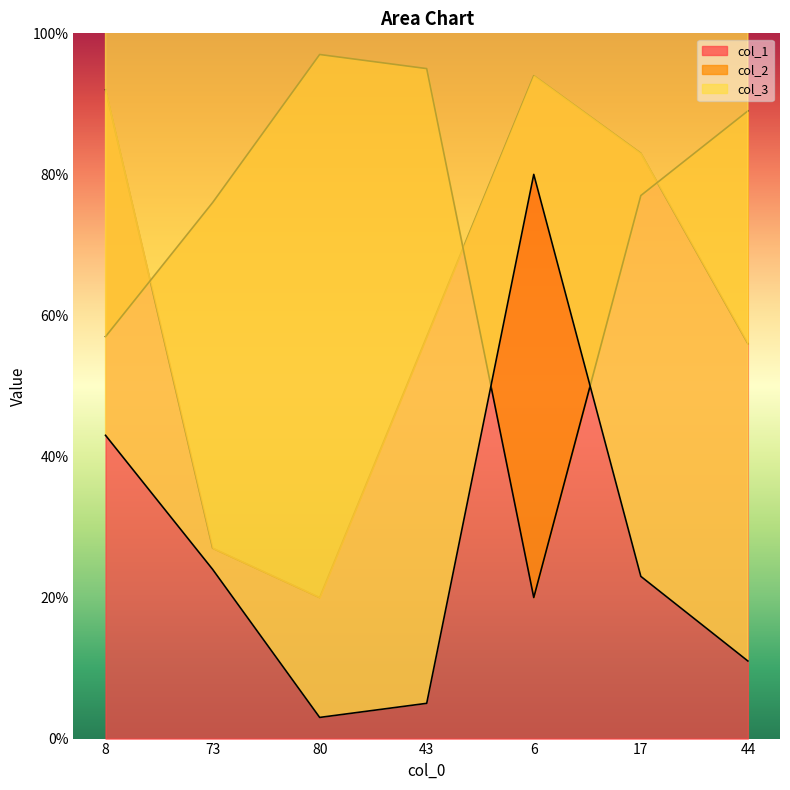

What is the value of the col_1 point at the 1st from the left?

92